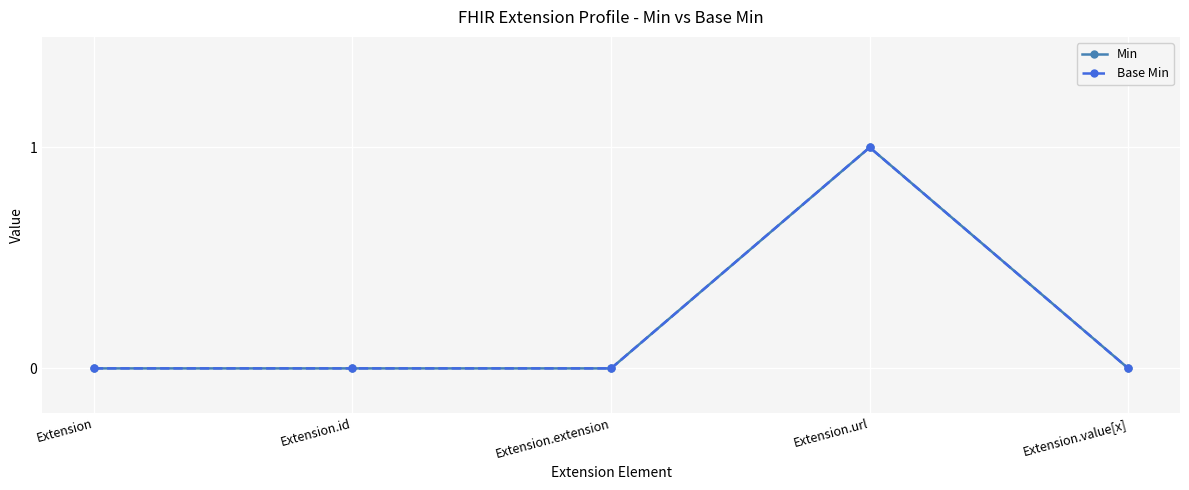

At which category is the sum across all series the highest?

Extension.url